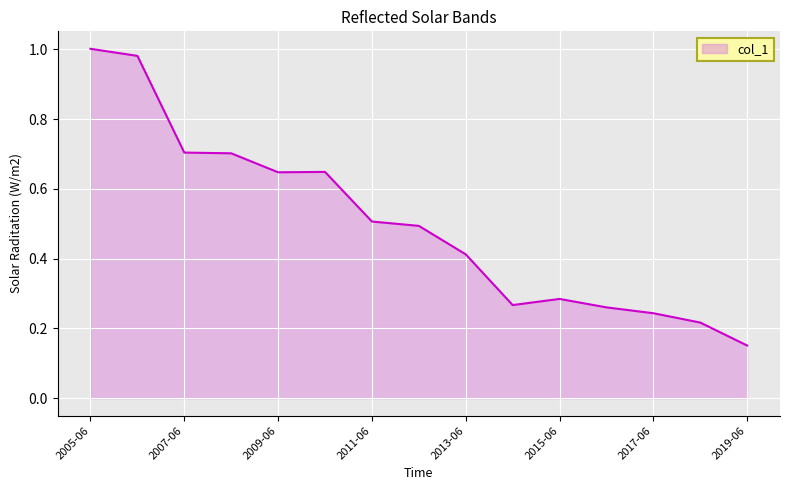

Which category has the lowest value across all series?

2019-06